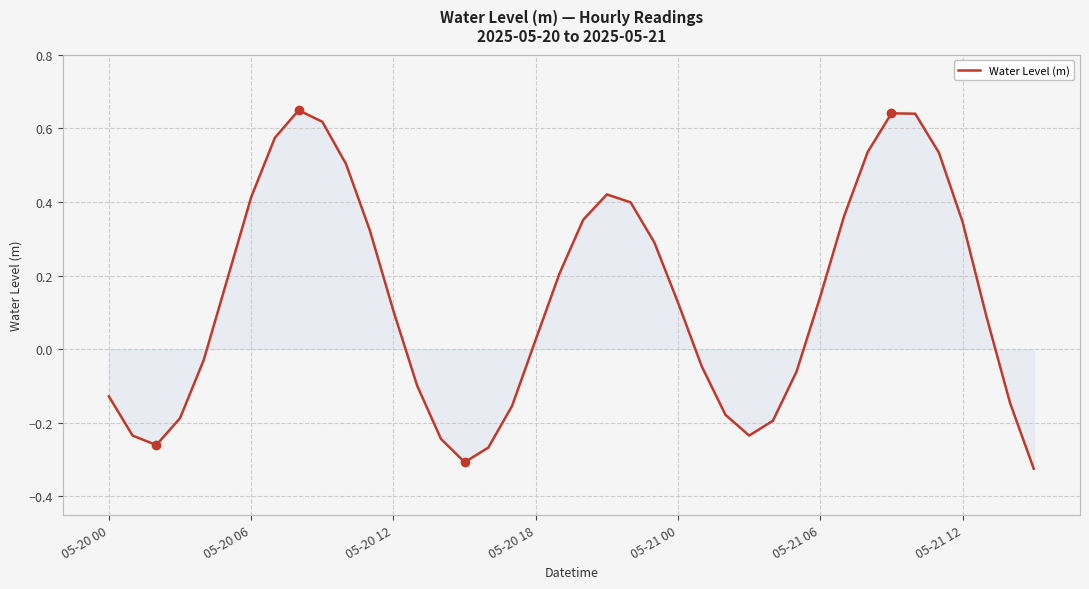

What is the difference between the maximum and minimum values?

1.0